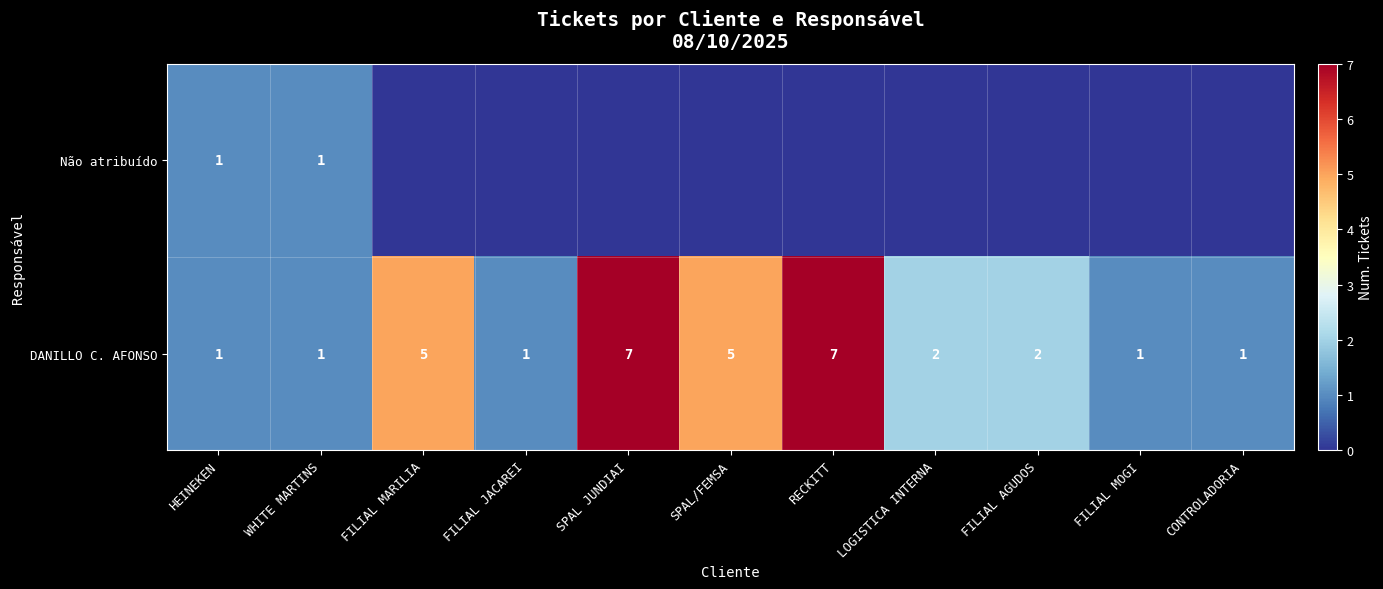

What is the average value of the DANILLO C. AFONSO series?

3